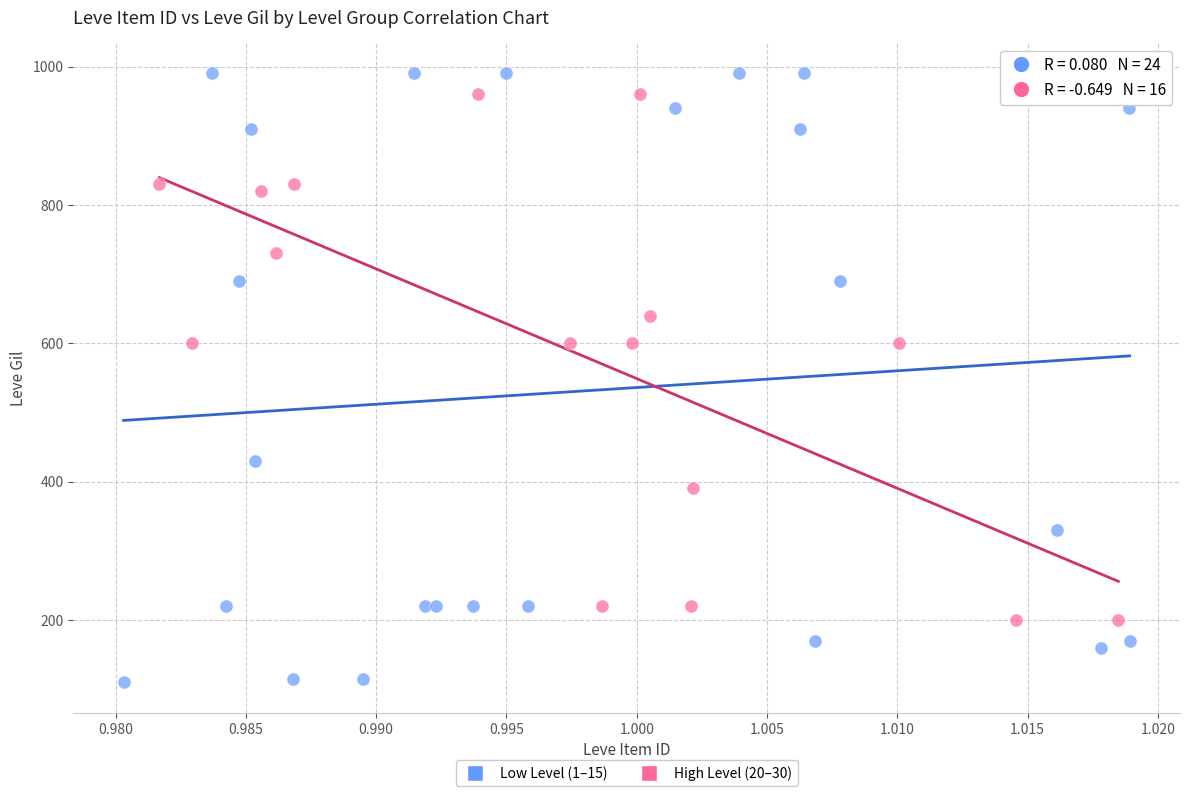

Which series reaches the minimum Y coordinate?

Low Level (1–15)